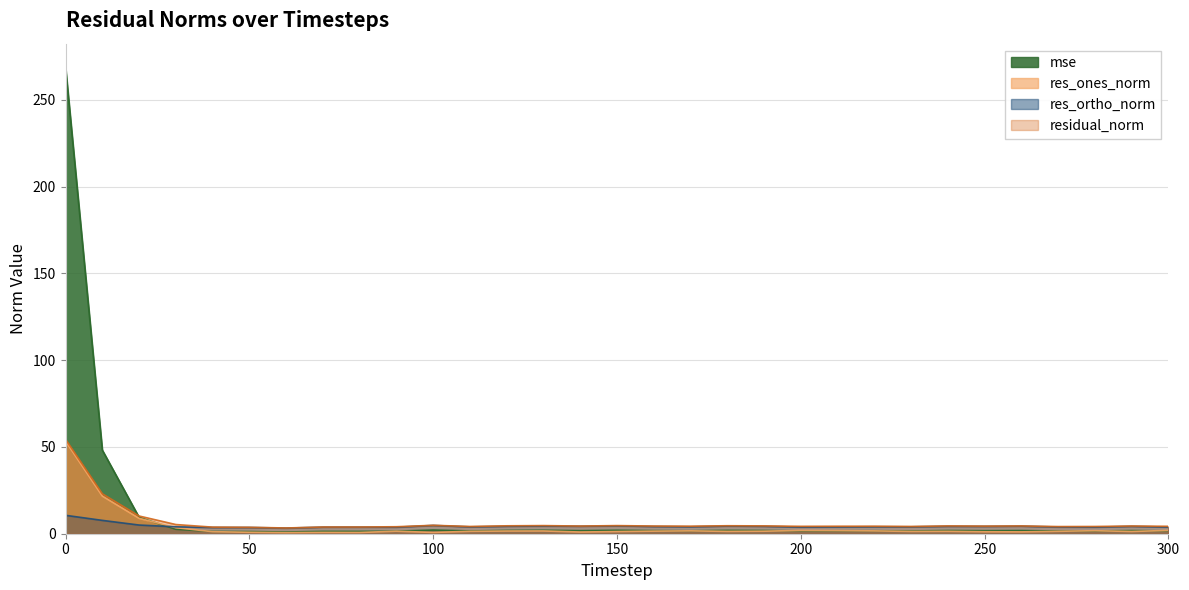

Is it true that res_ortho_norm equals 4.3 at 120?

True